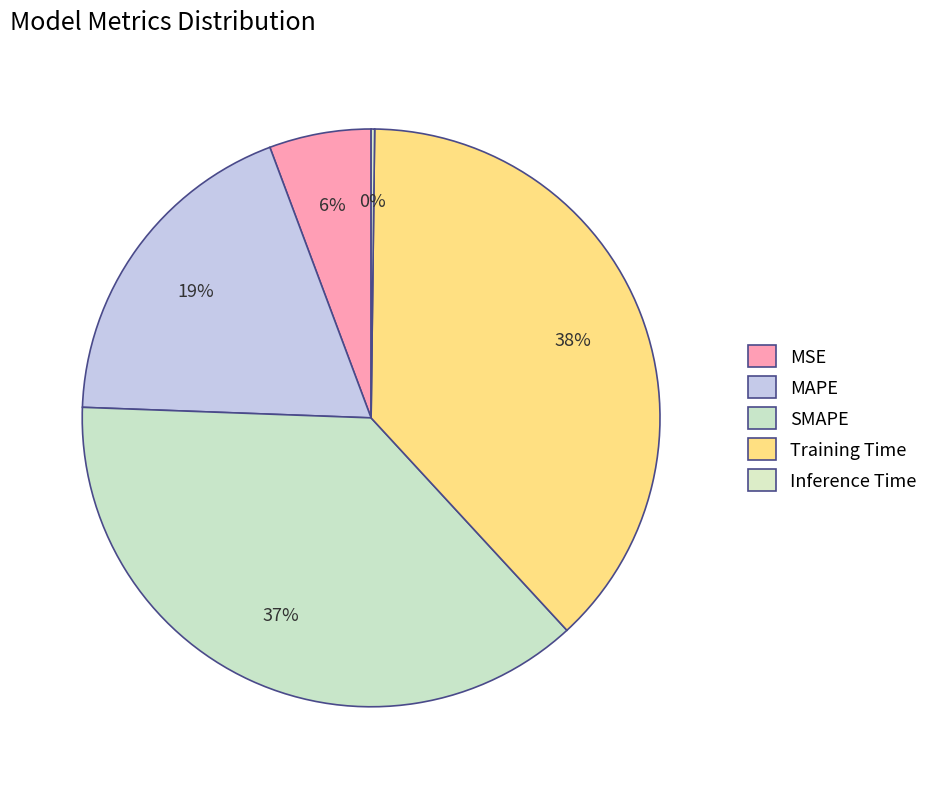

True or false: MAPE accounts for 26% of the total.

False